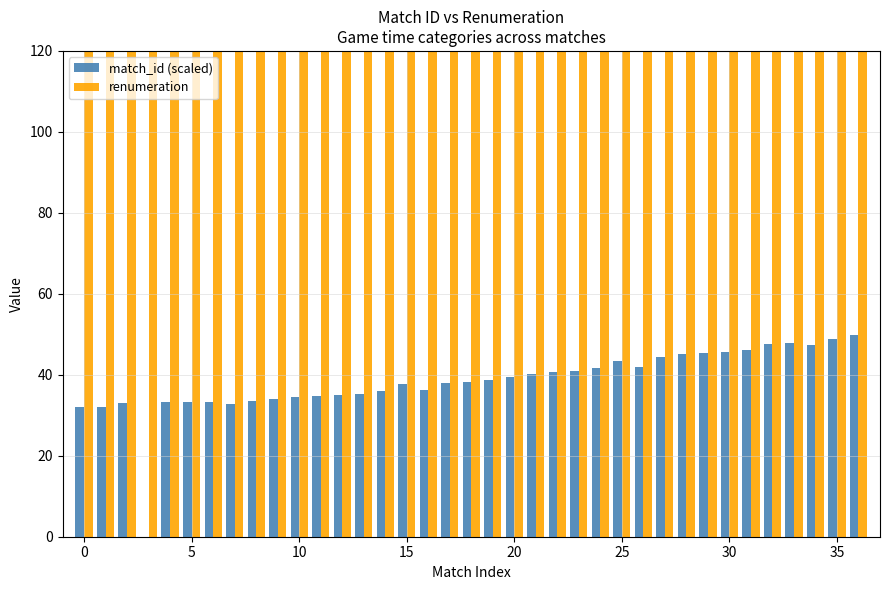

What is the difference between the maximum and minimum values in the renumeration series?

250.0